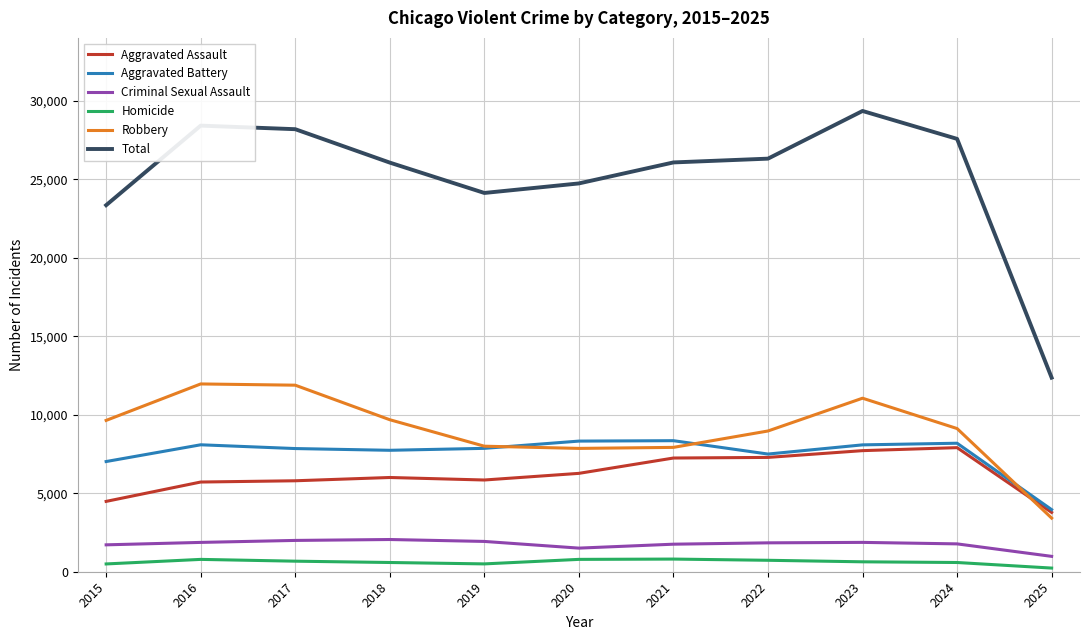

At which label does Aggravated Battery reach its minimum?

2025